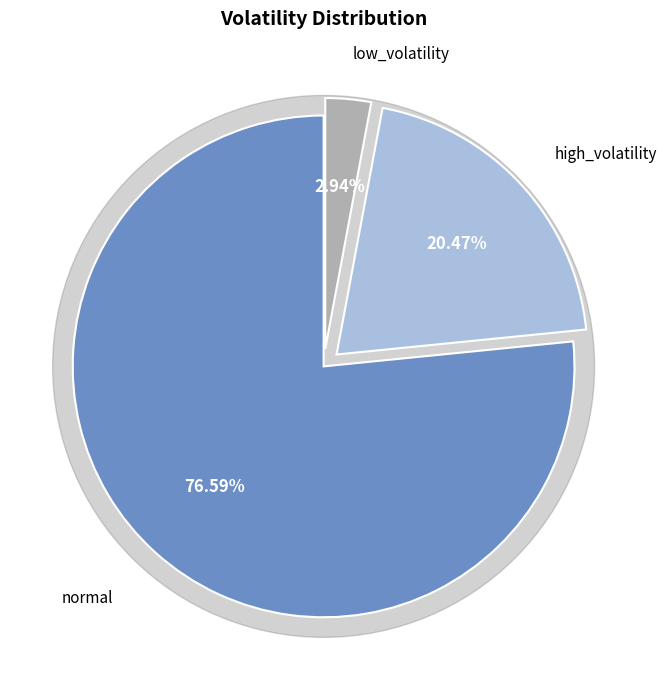

What is the total percentage of low_volatility and high_volatility?

23.4%